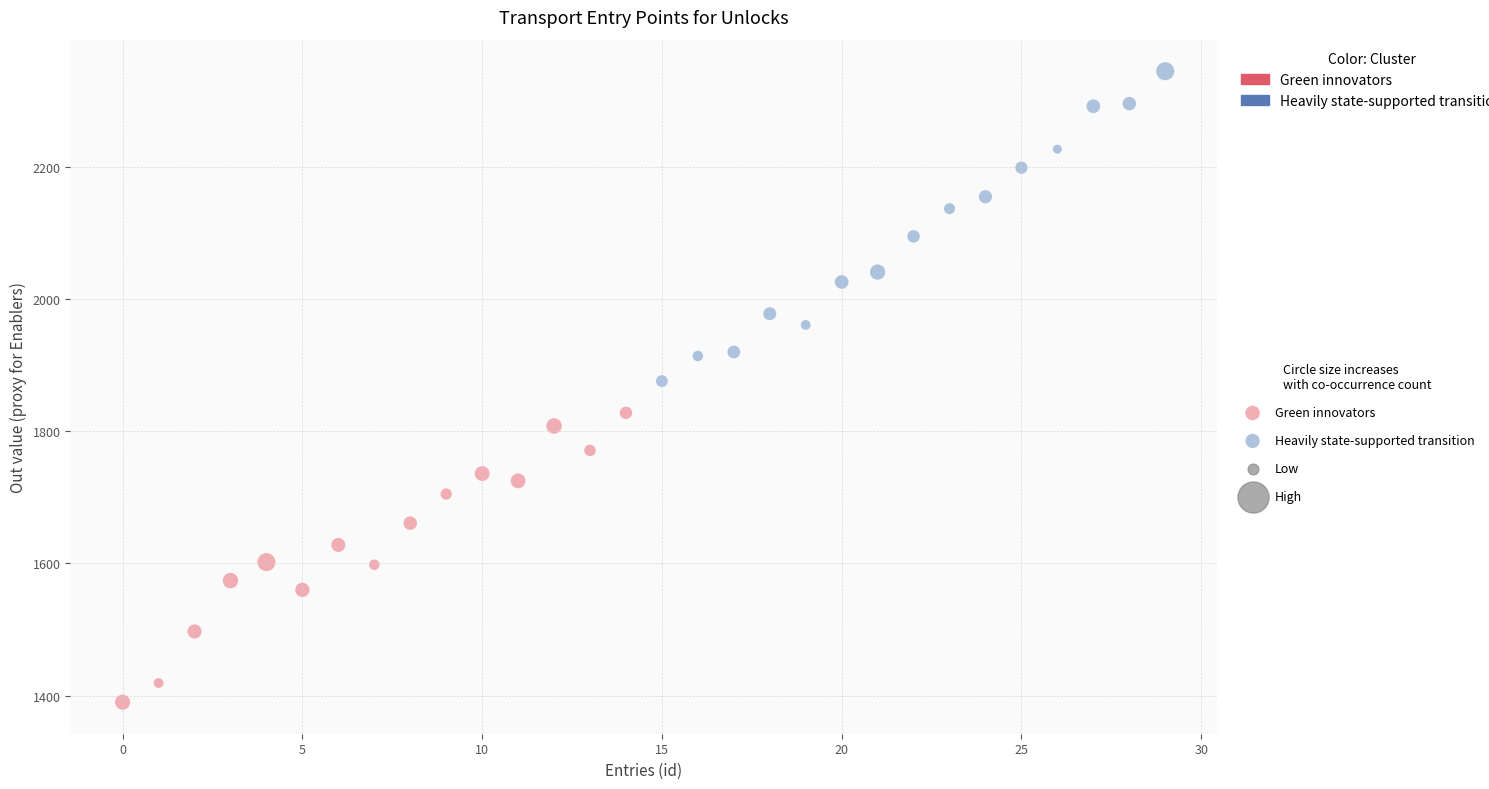

Which series has the widest spread of Y values?

Heavily state-supported transition